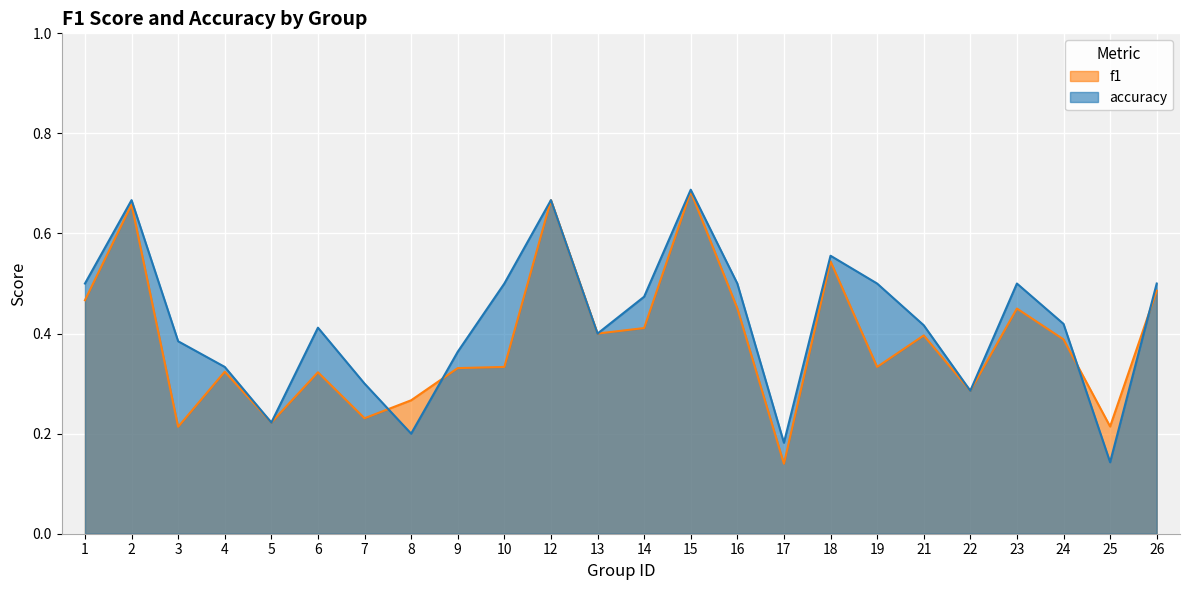

Count the accuracy values in the range 0 to 1.

24